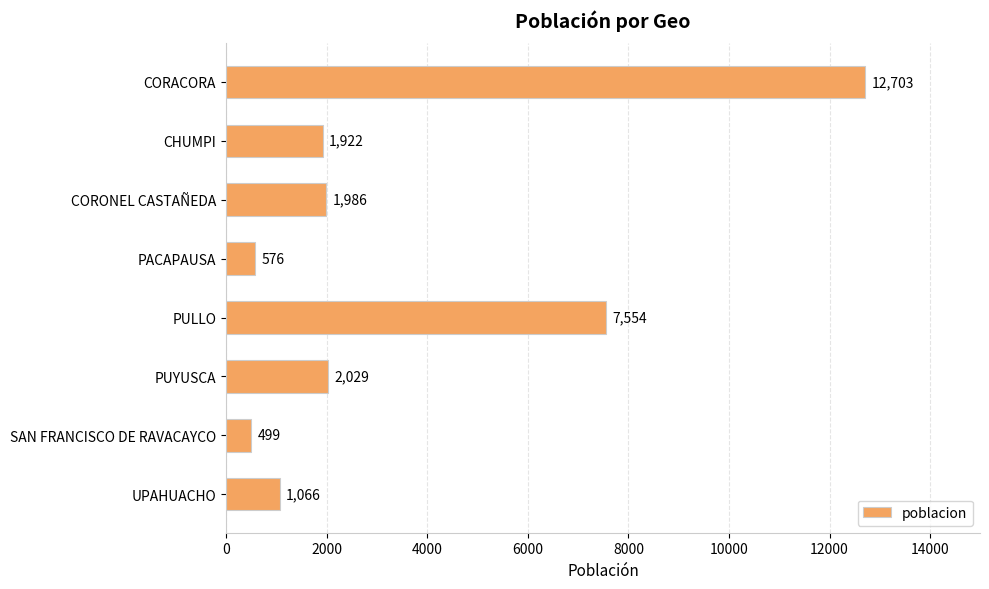

List the labels in order of value, largest first.

CORACORA, PULLO, PUYUSCA, CORONEL CASTAÑEDA, CHUMPI, UPAHUACHO, PACAPAUSA, SAN FRANCISCO DE RAVACAYCO